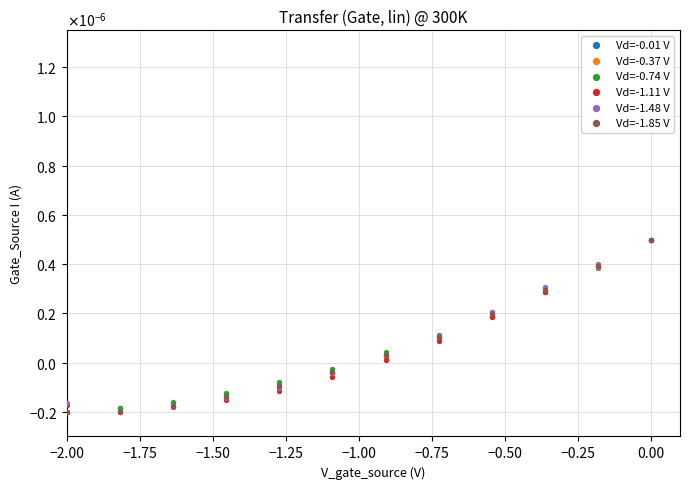

What are all the series names shown in the legend?

Vd=-0.01 V, Vd=-0.37 V, Vd=-0.74 V, Vd=-1.11 V, Vd=-1.48 V, Vd=-1.85 V